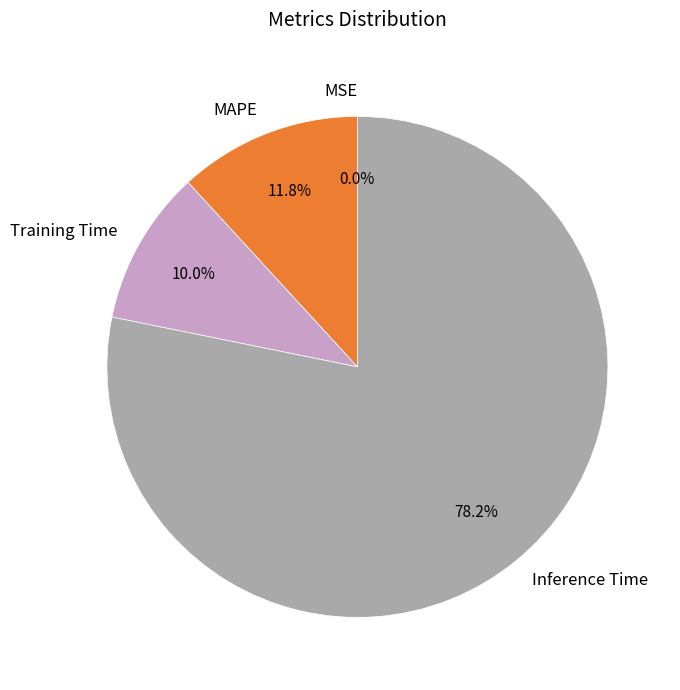

Combined, do Inference Time and Training Time account for over 50%?

Yes